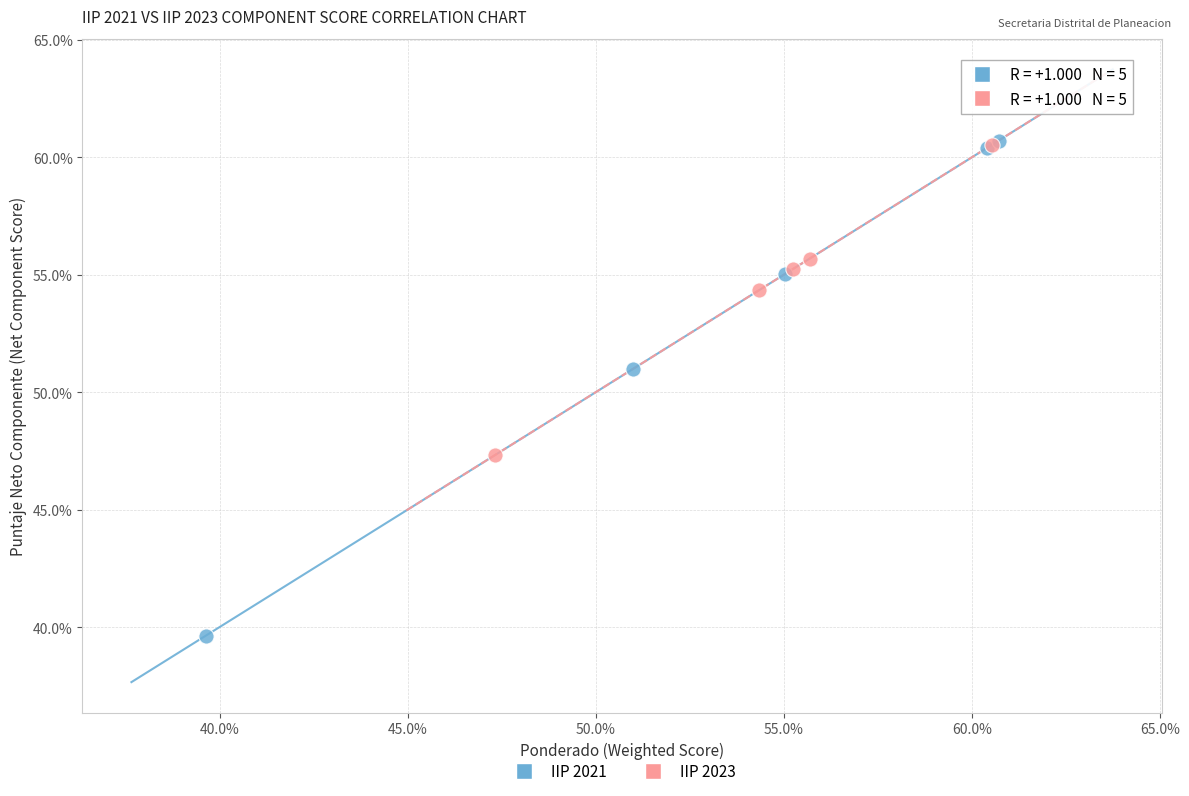

Which series has the largest Y range (max minus min)?

IIP 2021